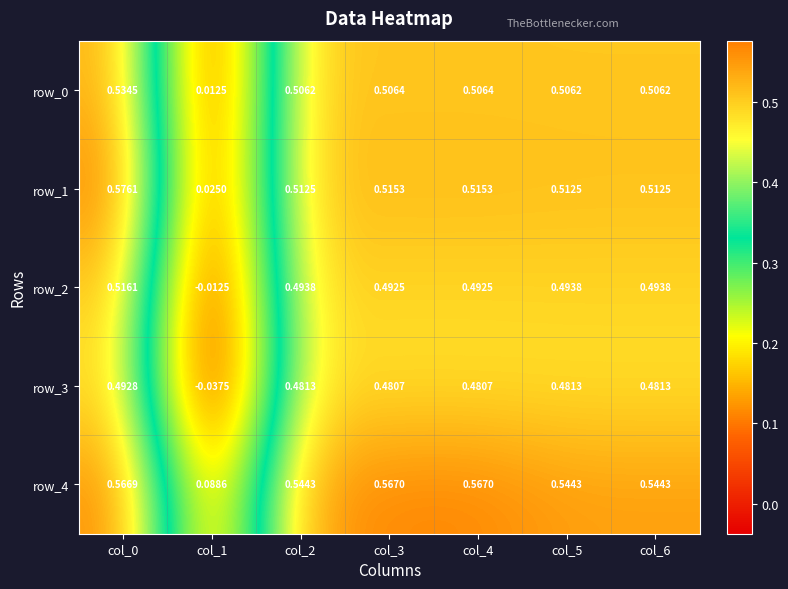

How many series are shown in this chart?

5